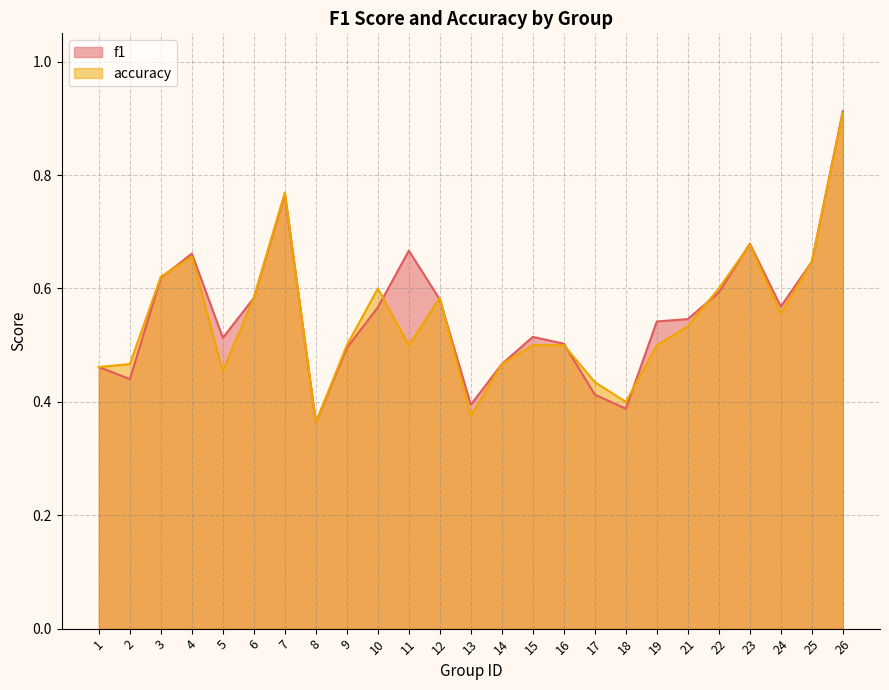

The value of accuracy at 2 is 0.3. True or false?

False